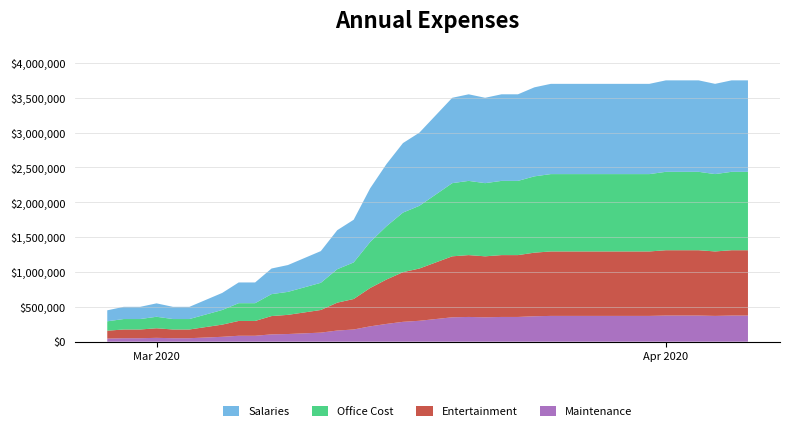

Reading right to left, extract all data points from this chart.

2020-04-06=75	2020-04-05=75	2020-04-04=74	2020-04-03=75	2020-04-02=75	2020-04-01=75	2020-03-31=74	2020-03-30=74	2020-03-29=74	2020-03-28=74	2020-03-27=74	2020-03-26=74	2020-03-25=74	2020-03-24=73	2020-03-23=71	2020-03-22=71	2020-03-21=70	2020-03-20=71	2020-03-19=70	2020-03-18=65	2020-03-17=60	2020-03-16=57	2020-03-15=51	2020-03-14=44	2020-03-13=35	2020-03-12=32	2020-03-11=26	2020-03-10=24	2020-03-09=22	2020-03-08=21	2020-03-07=17	2020-03-06=17	2020-03-05=14	2020-03-04=12	2020-03-03=10	2020-03-02=10	2020-03-01=11	2020-02-29=10	2020-02-28=10	2020-02-27=9